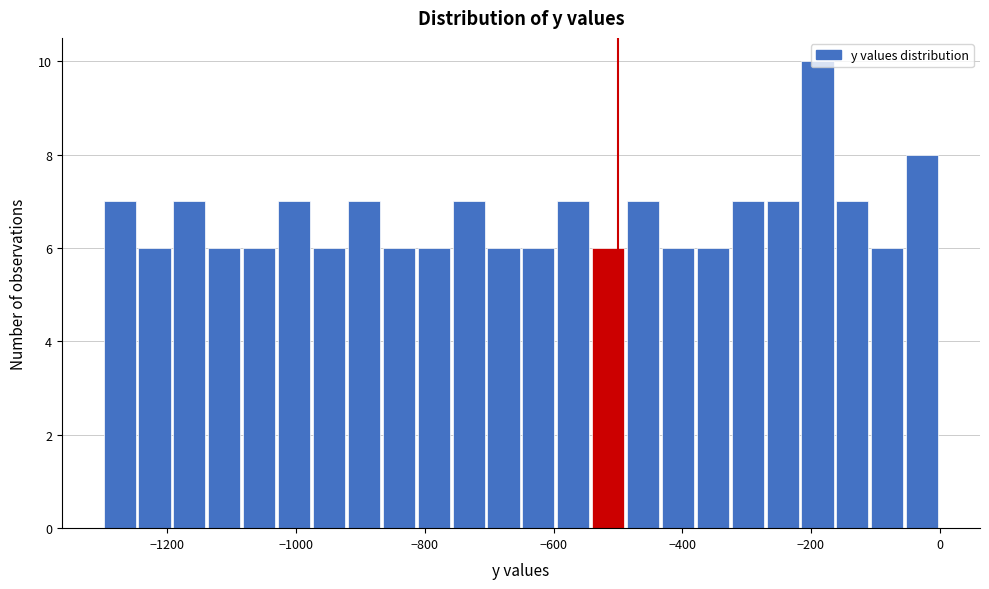

Around what value on the x-axis is the tallest bar? Give the approximate position of its centre, as read against the axis.

-180